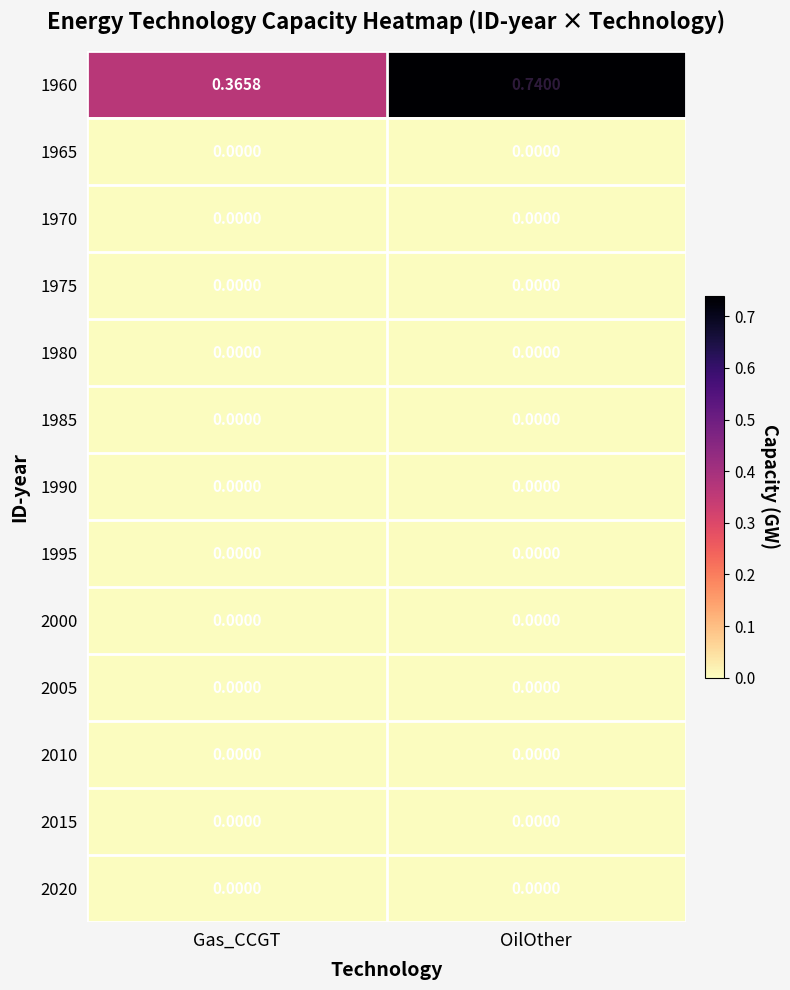

List the labels in order of 1960 value, largest first.

OilOther, Gas_CCGT